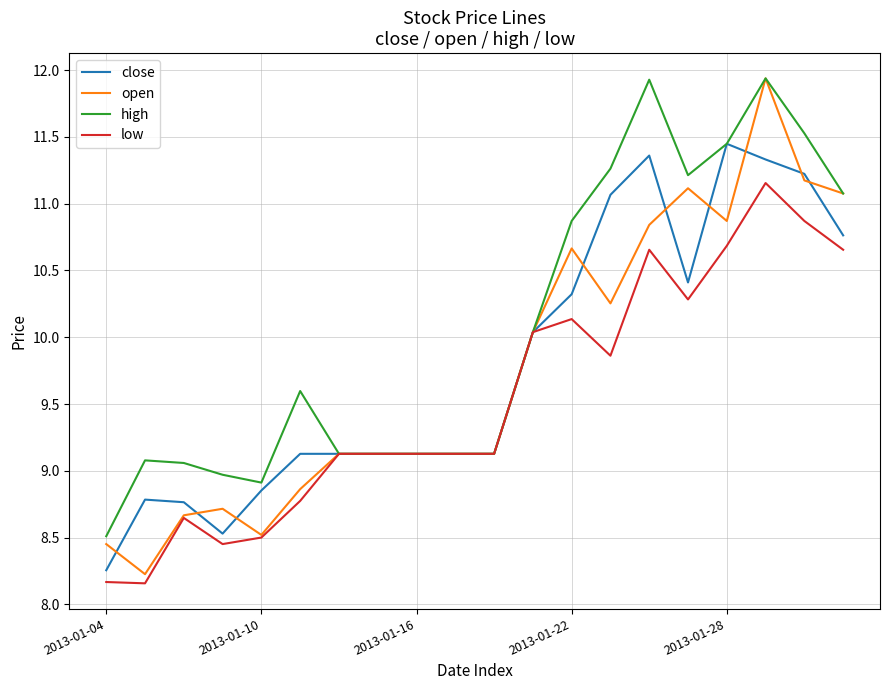

Which series has the widest spread of values?

open